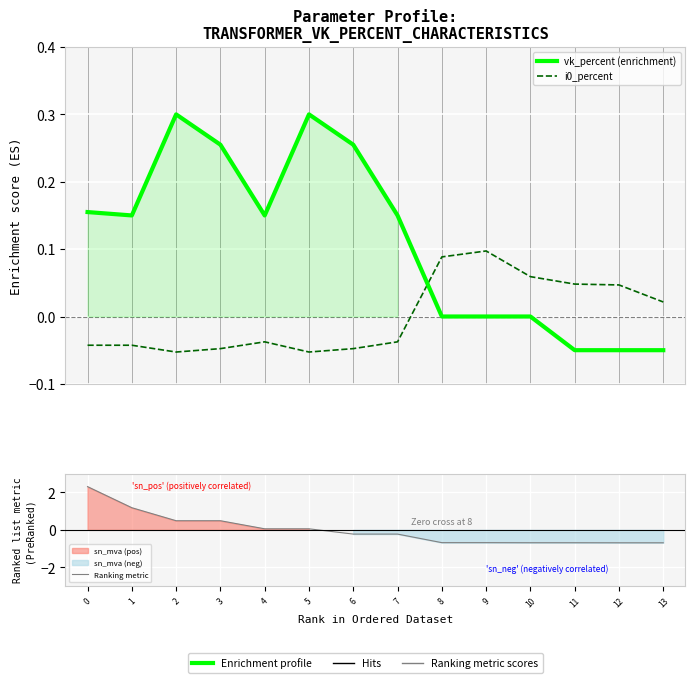

True or false: vk_percent (enrichment) has more than 0 interior local peaks.

True